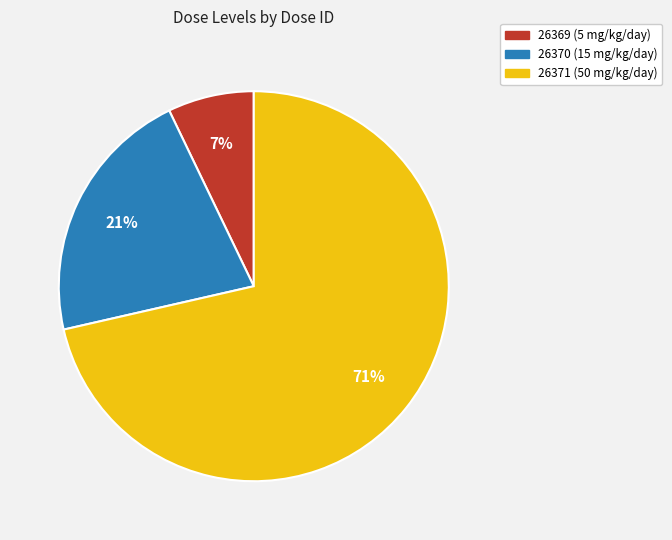

Does 26371 (50 mg/kg/day) account for over 50% of the chart?

Yes